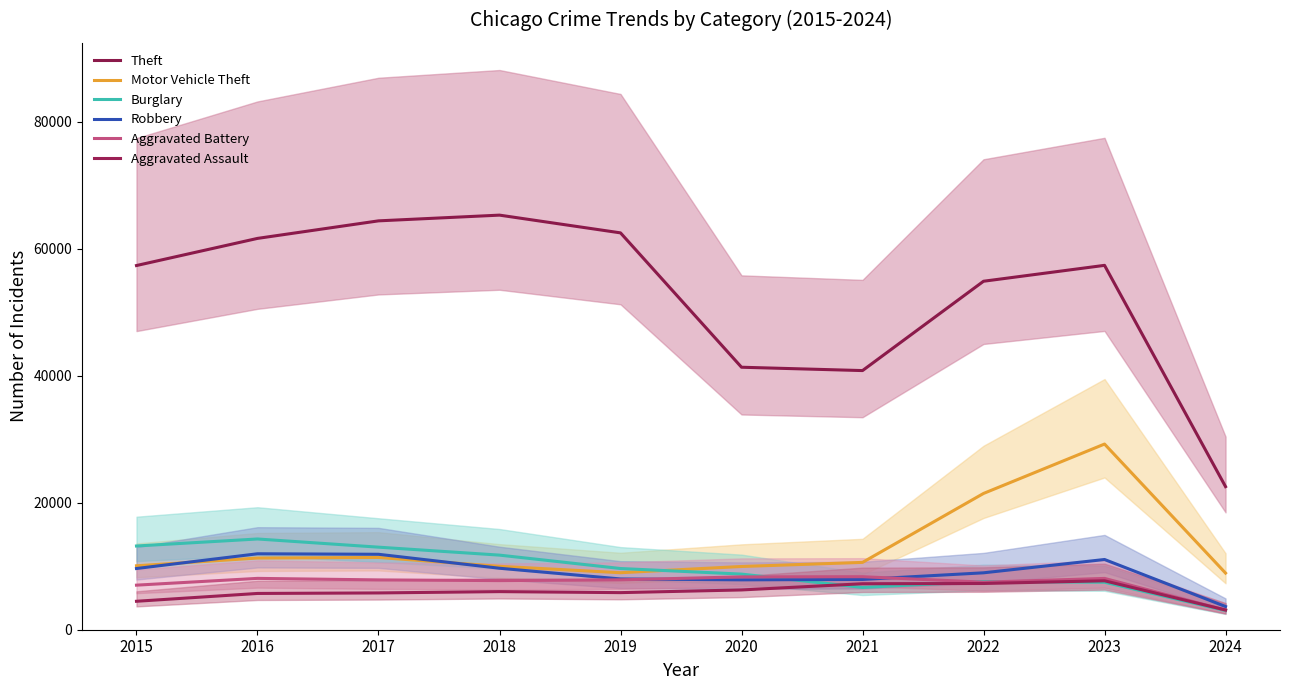

Reading left to right, transcribe all the data shown in this chart.

Theft: 2015=57350	2016=61623	2017=64386	2018=65288	2019=62495	2020=41335	2021=40809	2022=54877	2023=57380	2024=22532
Motor Vehicle Theft: 2015=10068	2016=11285	2017=11380	2018=9985	2019=8977	2020=9959	2021=10603	2022=21460	2023=29238	2024=8919
Burglary: 2015=13184	2016=14289	2017=13001	2018=11747	2019=9638	2020=8758	2021=6662	2022=7592	2023=7479	2024=3016
Robbery: 2015=9638	2016=11960	2017=11880	2018=9681	2019=7995	2020=7855	2021=7920	2022=8962	2023=11059	2024=3653
Aggravated Battery: 2015=7019	2016=8086	2017=7845	2018=7735	2019=7858	2020=8320	2021=8347	2022=7488	2023=8079	2024=3088
Aggravated Assault: 2015=4480	2016=5712	2017=5793	2018=6001	2019=5841	2020=6264	2021=7242	2022=7280	2023=7708	2024=3111